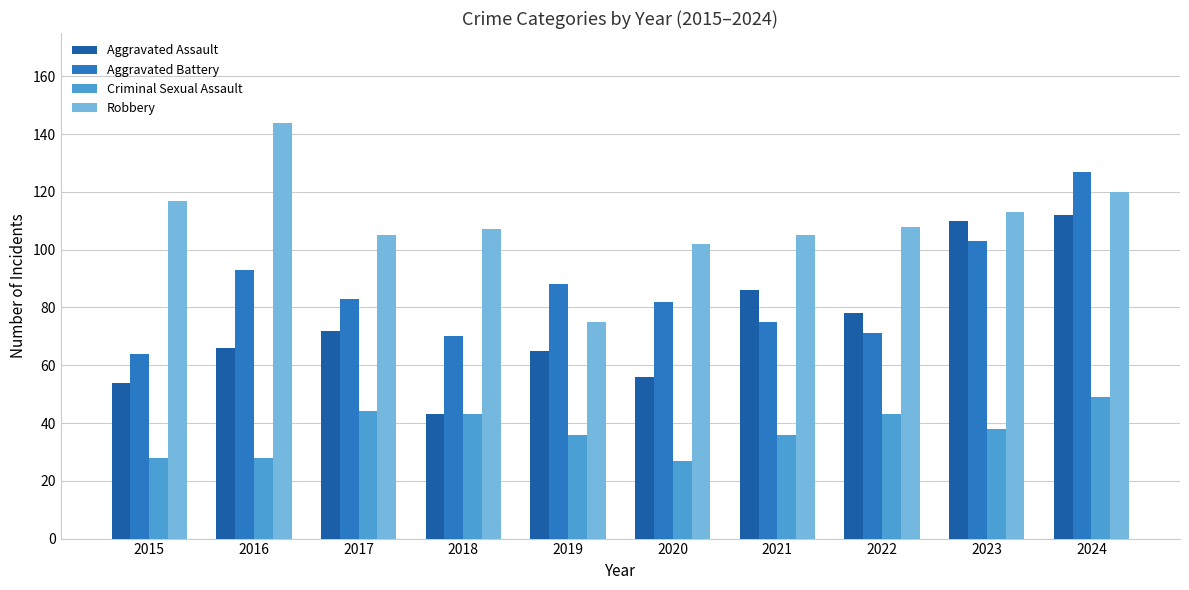

At which category is the sum across all series the highest?

2024